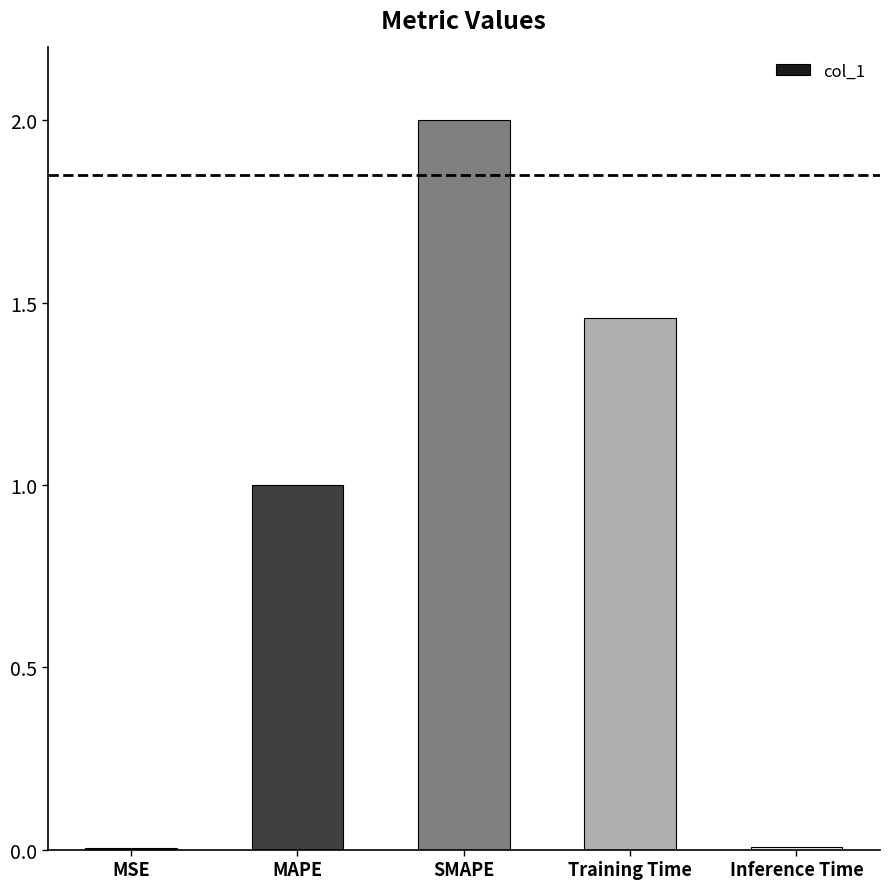

Does the chart contain stacked bars?

No